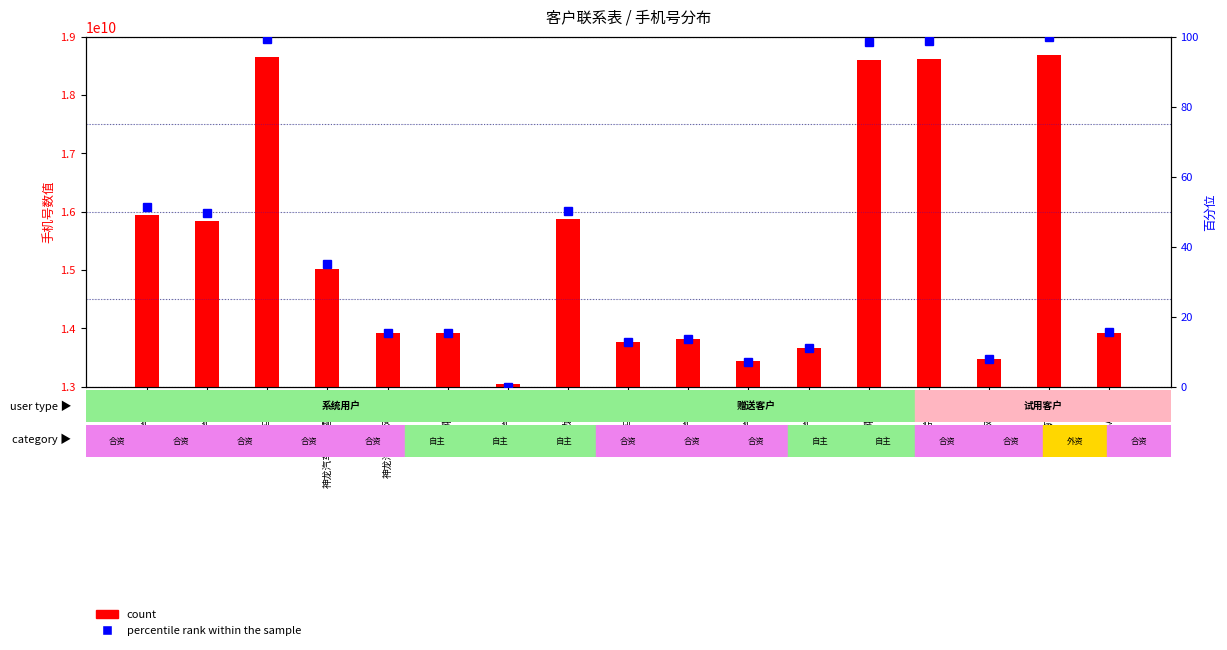

The value of percentile rank within the sample at 一汽集团 is -45.4. True or false?

False